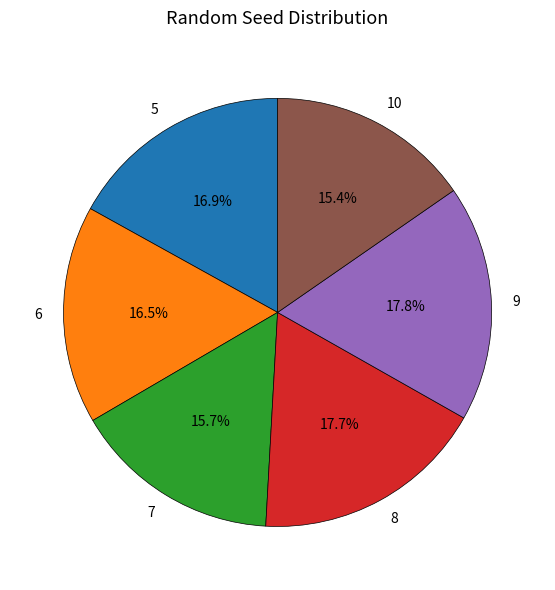

Approximately how many times larger is the value at 9 compared to 8?

1.0